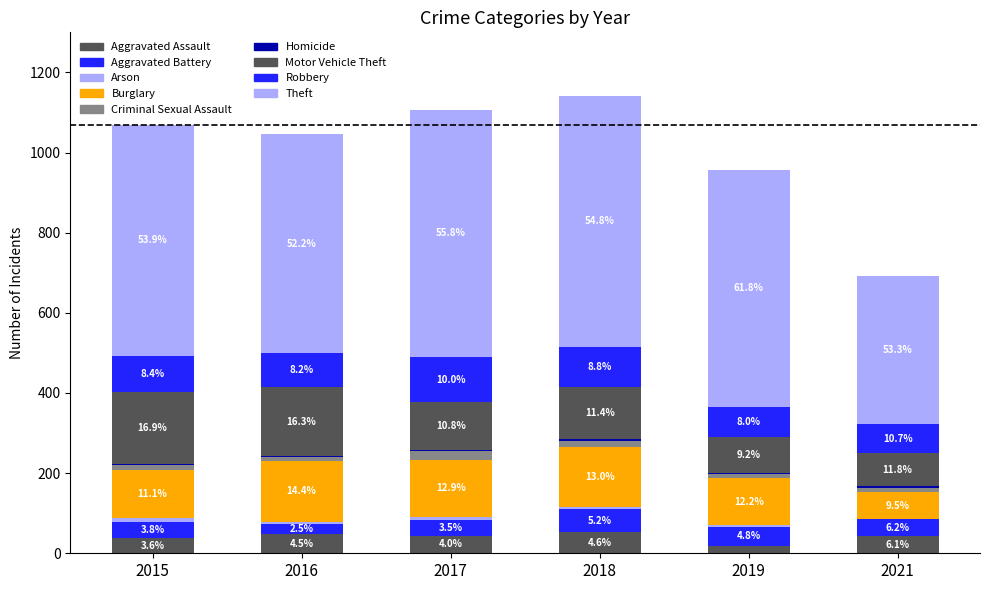

Does the chart contain stacked bars?

Yes